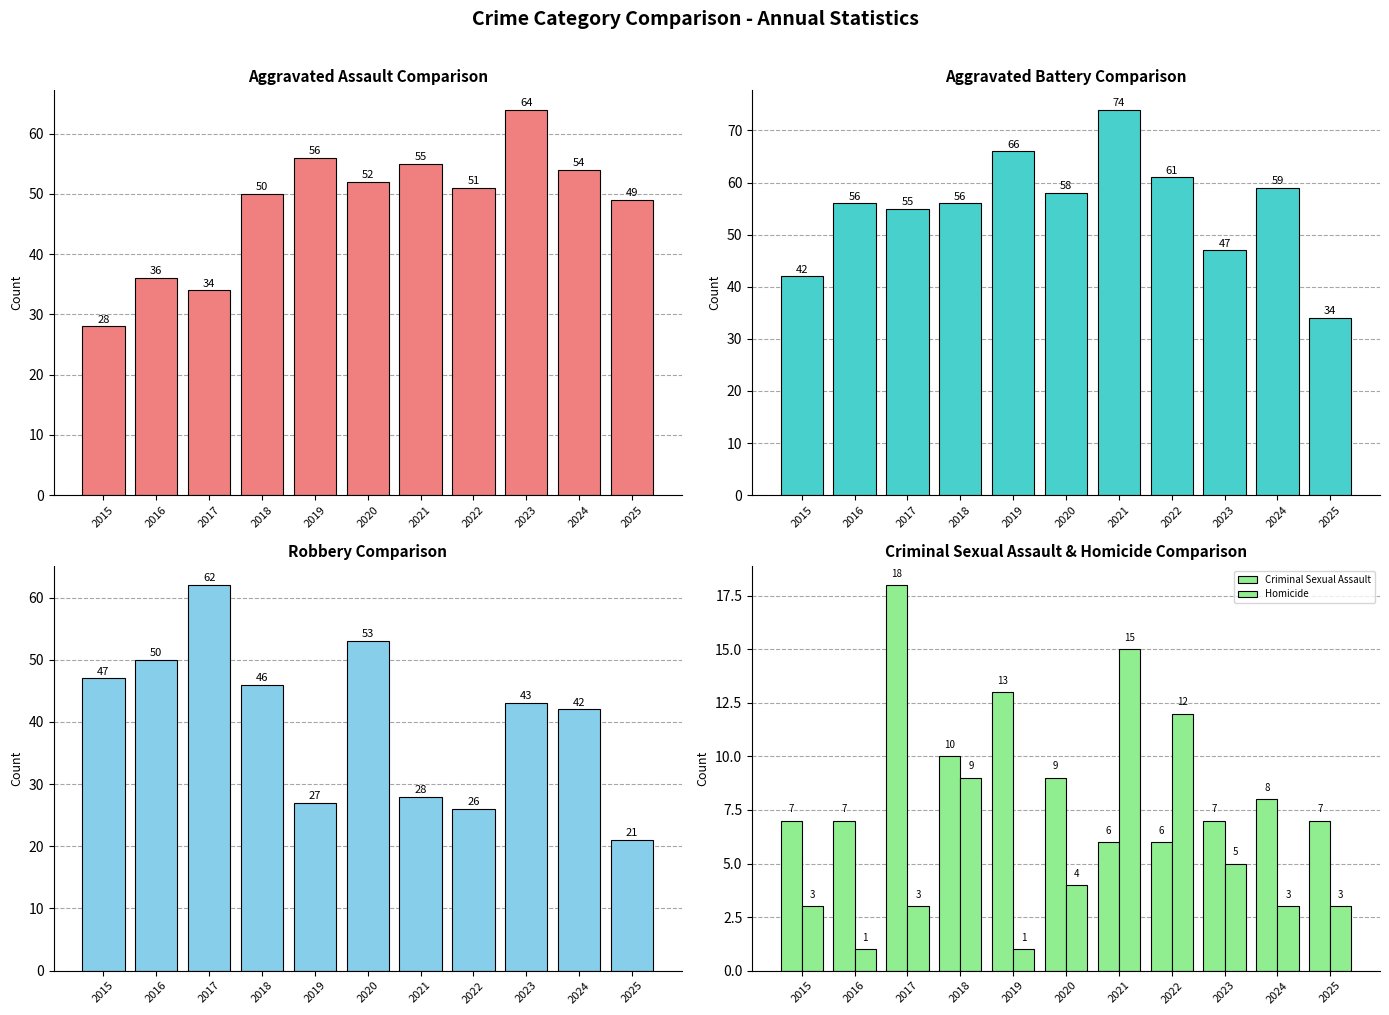

Between 2024 and 2016, which is larger?

2024